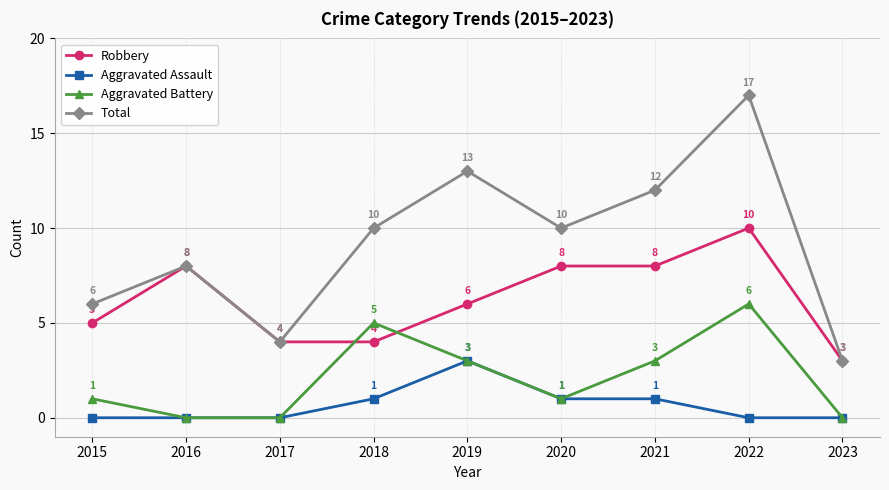

Rank the series by their maximum value, from highest to lowest.

Total, Robbery, Aggravated Battery, Aggravated Assault